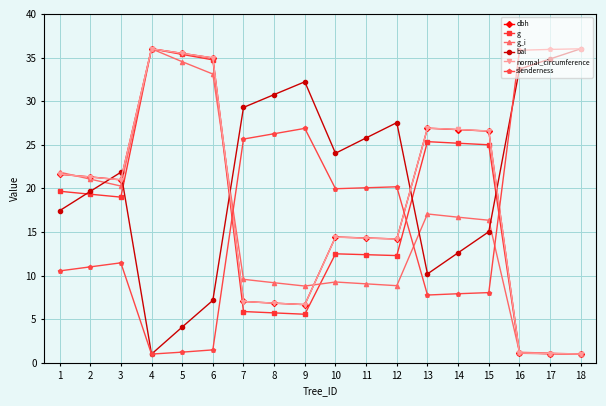

What is the total value across all series at 13?

114.2